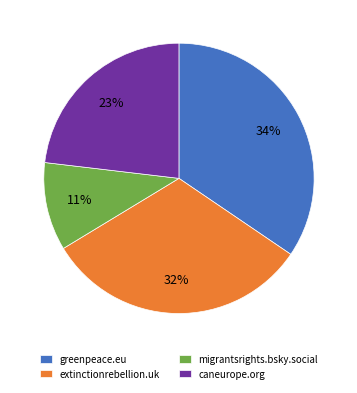

Which slice is the smallest?

migrantsrights.bsky.social